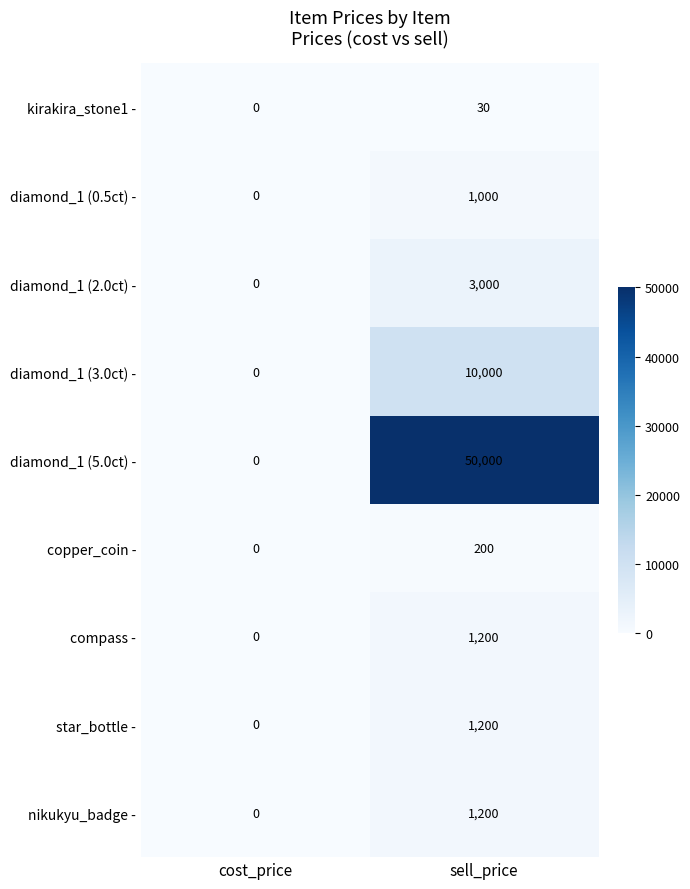

What is the sum of all star_bottle - values?

1200